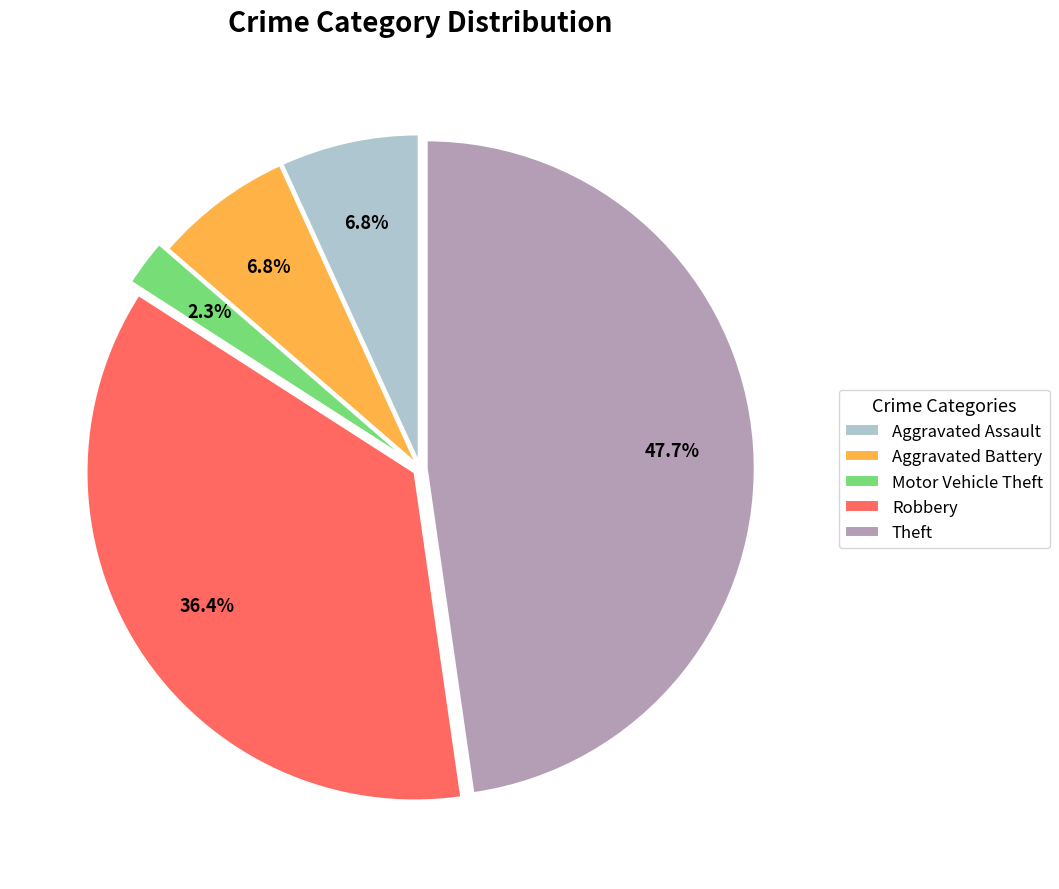

Is the sum of Robbery and Motor Vehicle Theft greater than half?

No